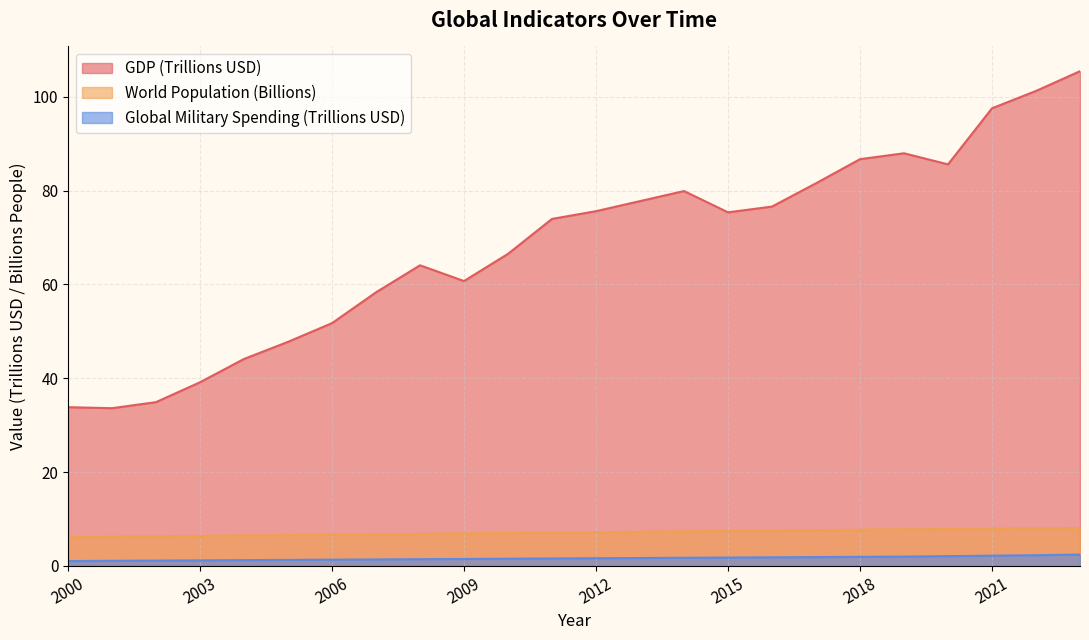

True or false: World Population and GDP intersect in this chart.

False